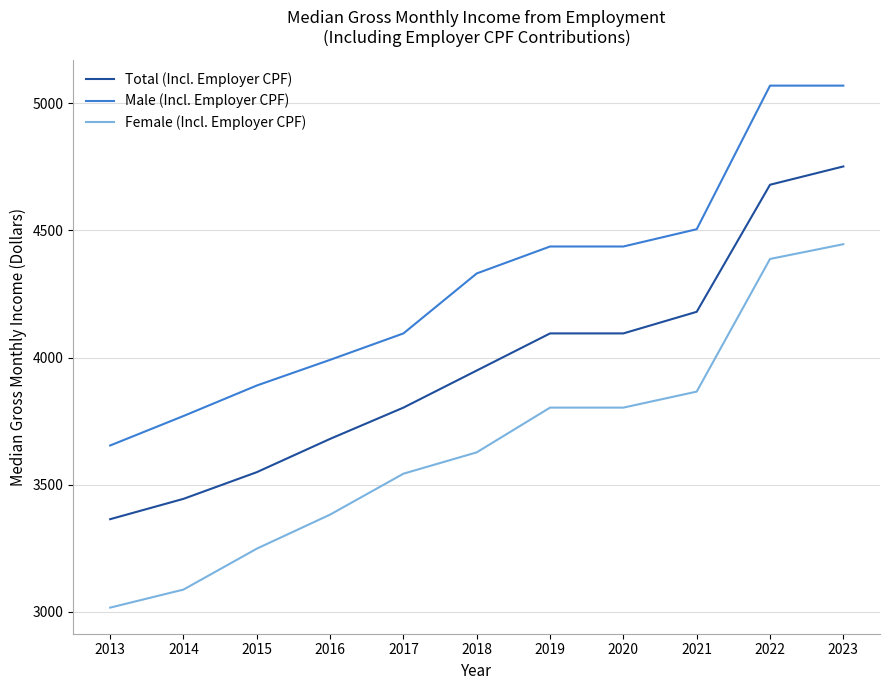

True or false: Male (Incl. Employer CPF) and Female (Incl. Employer CPF) cross at least once.

False